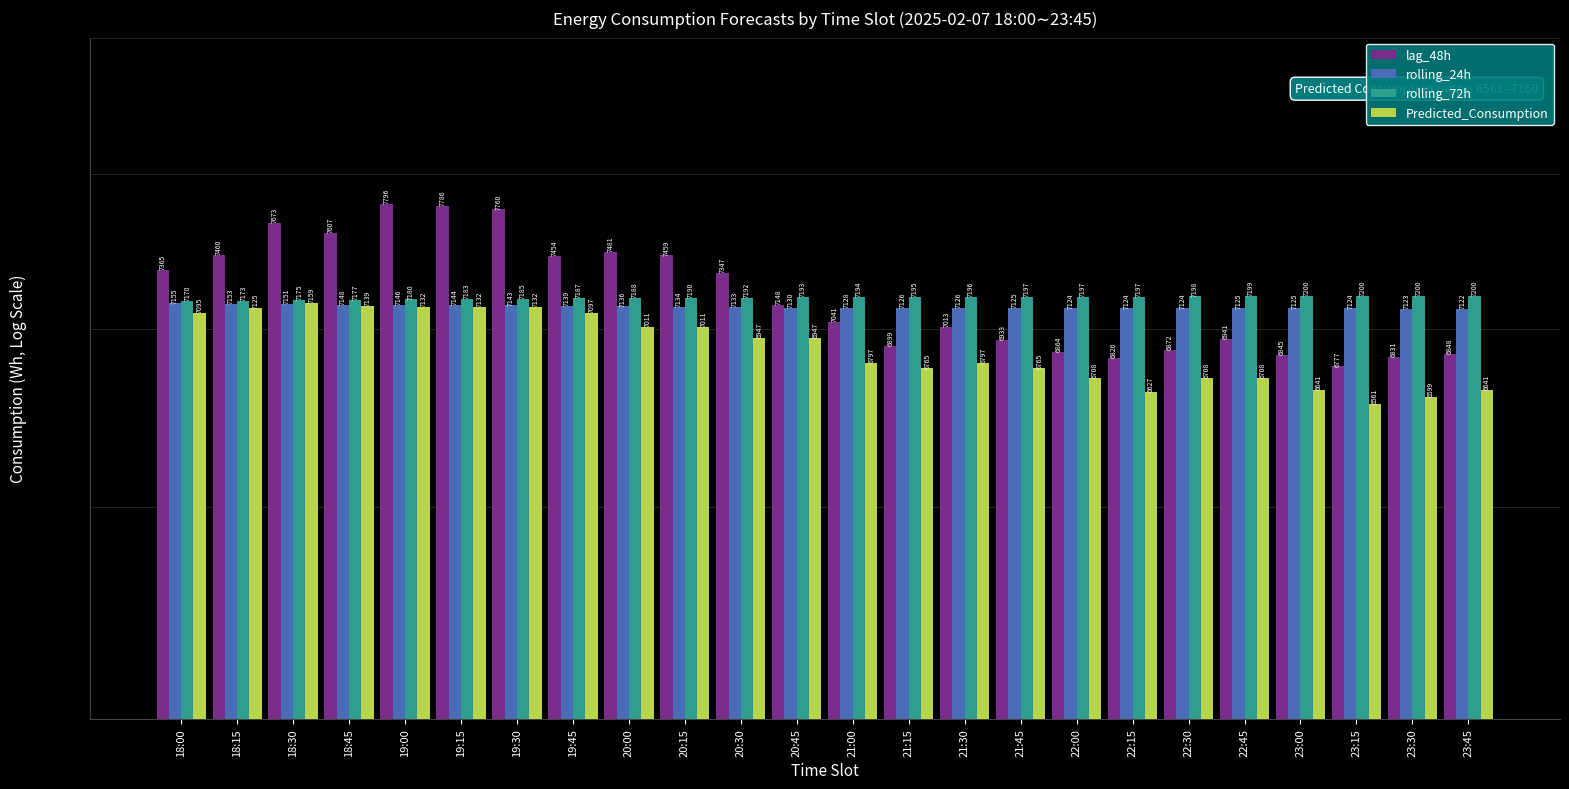

Which label corresponds to the largest value in the chart?

19:00